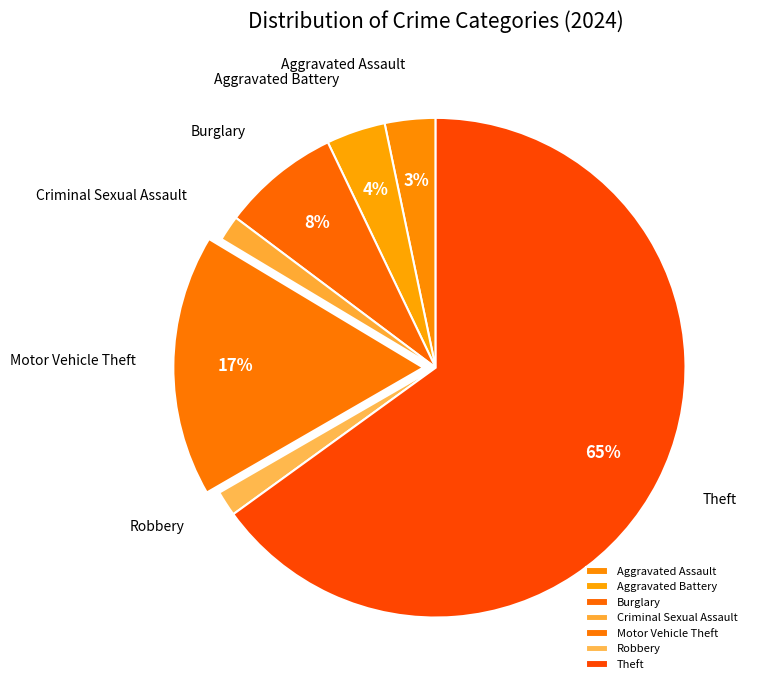

To the nearest percent, what percentage of the pie is Motor Vehicle Theft?

17%